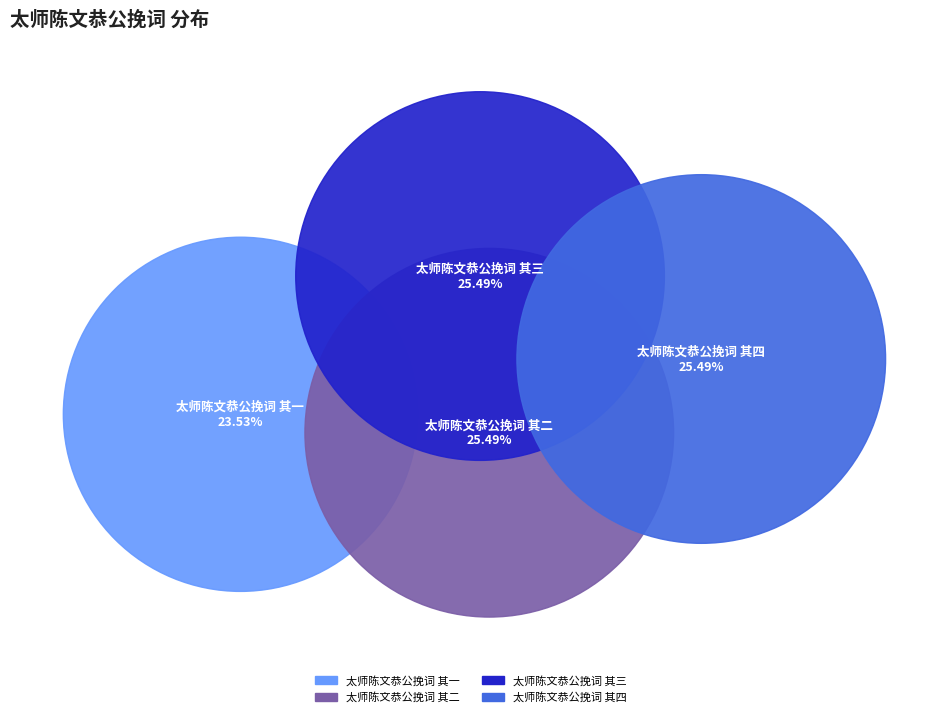

What is the ratio of the value at 太师陈文恭公挽词 其二 to the value at 太师陈文恭公挽词 其四?

1.0